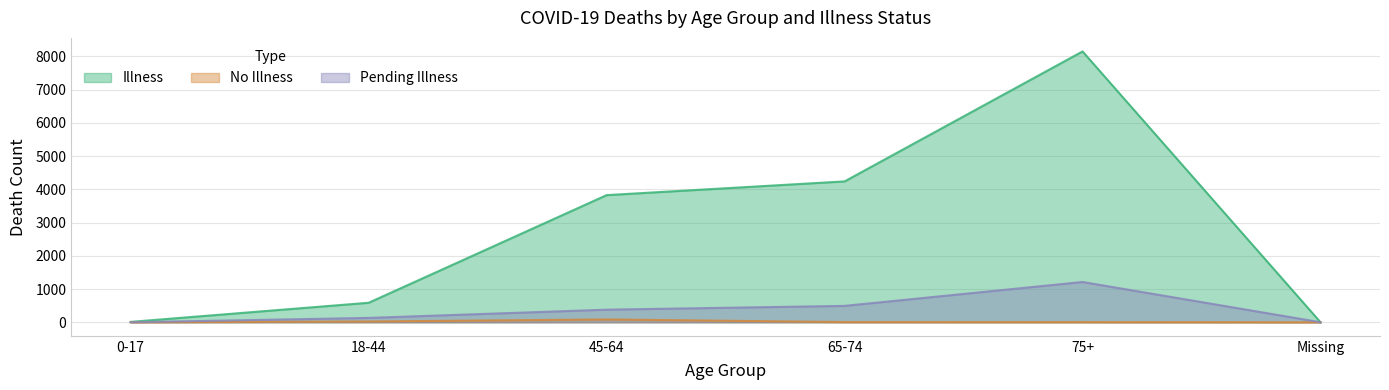

List the series in order of their peak value, lowest first.

DEATH_COUNT_NO_ILLNESS, DEATH_COUNT_PENDING_ILLNESS, DEATH_COUNT_ILLNESS